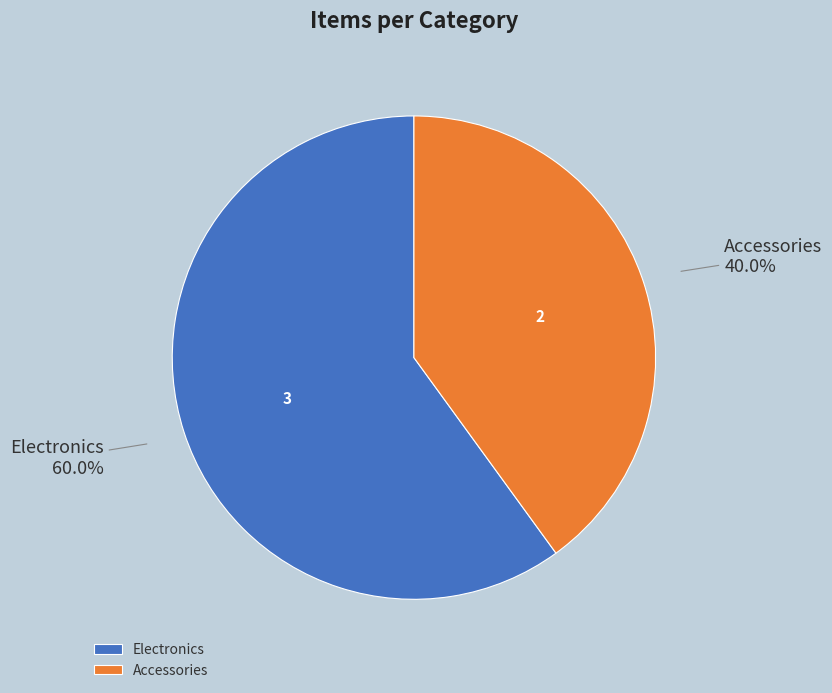

How many slices are in this pie chart?

2